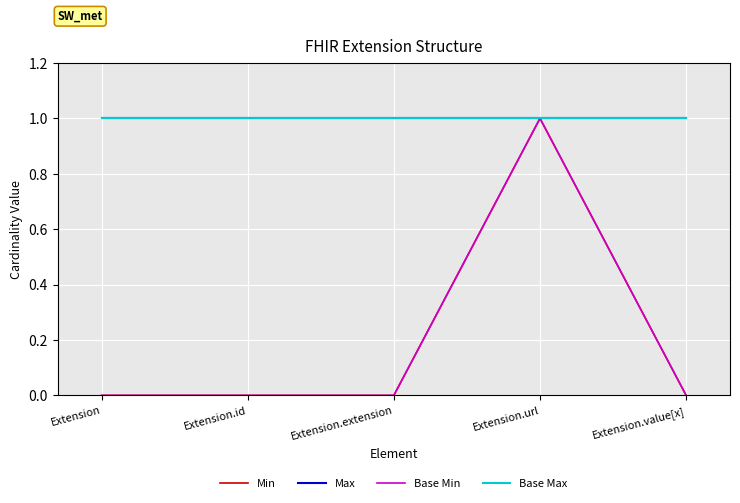

Is the value of Max at Extension greater than the value of Base Max at Extension.value[x]?

No